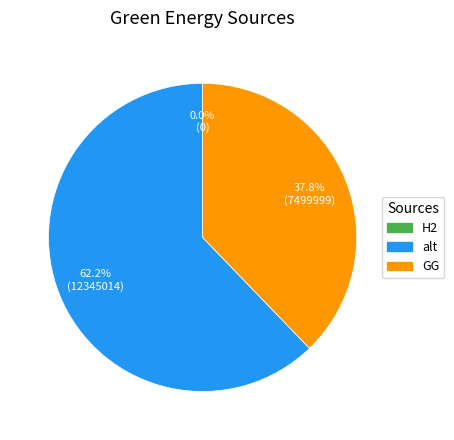

To the nearest percent, what is the average slice percentage?

33%